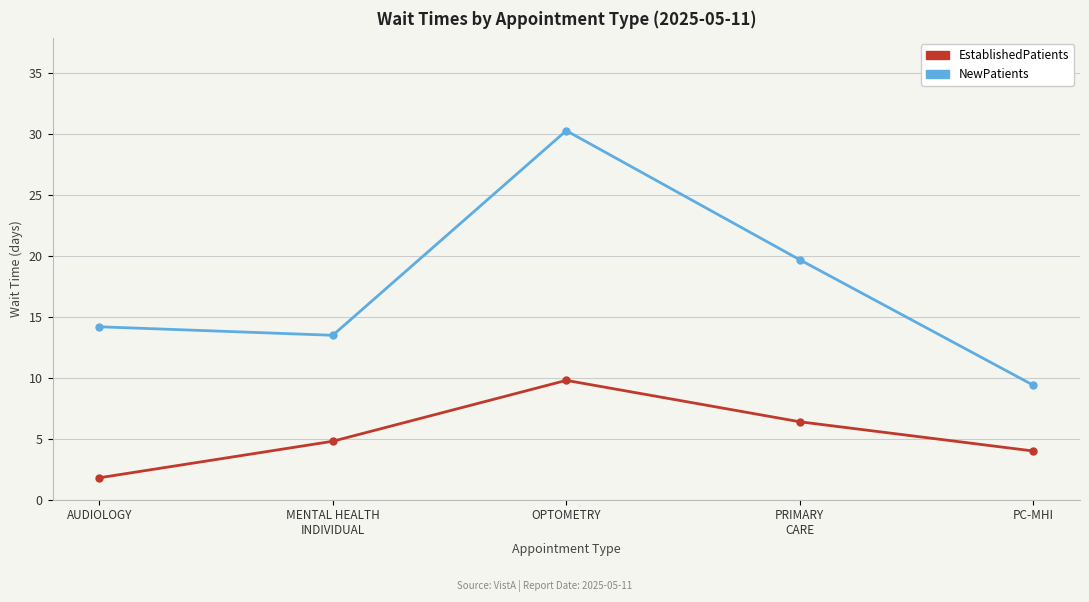

True or false: EstablishedPatients and NewPatients intersect in this chart.

False